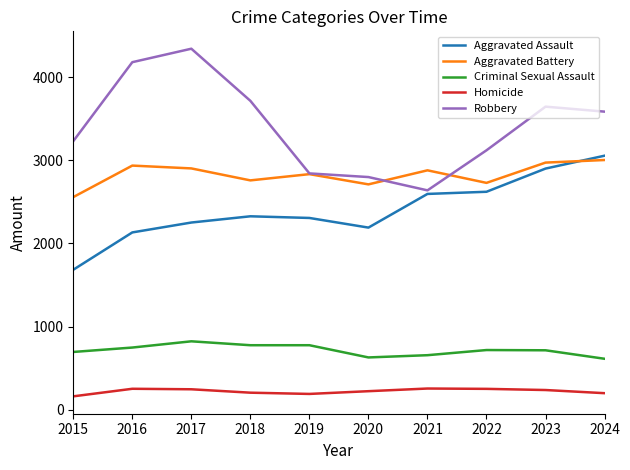

What is the greatest value displayed?

4343